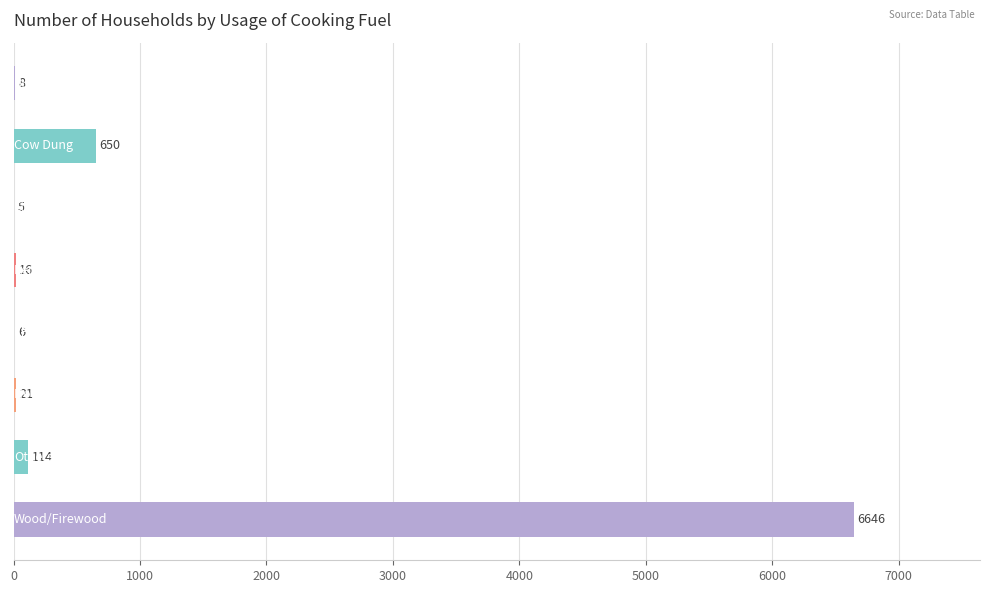

What is the sum of all values?

7466